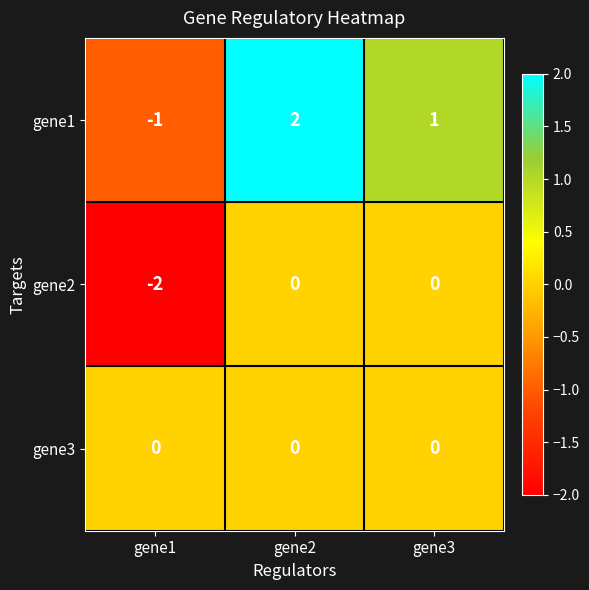

The gene1 series shows 2 at gene2. True or false?

True